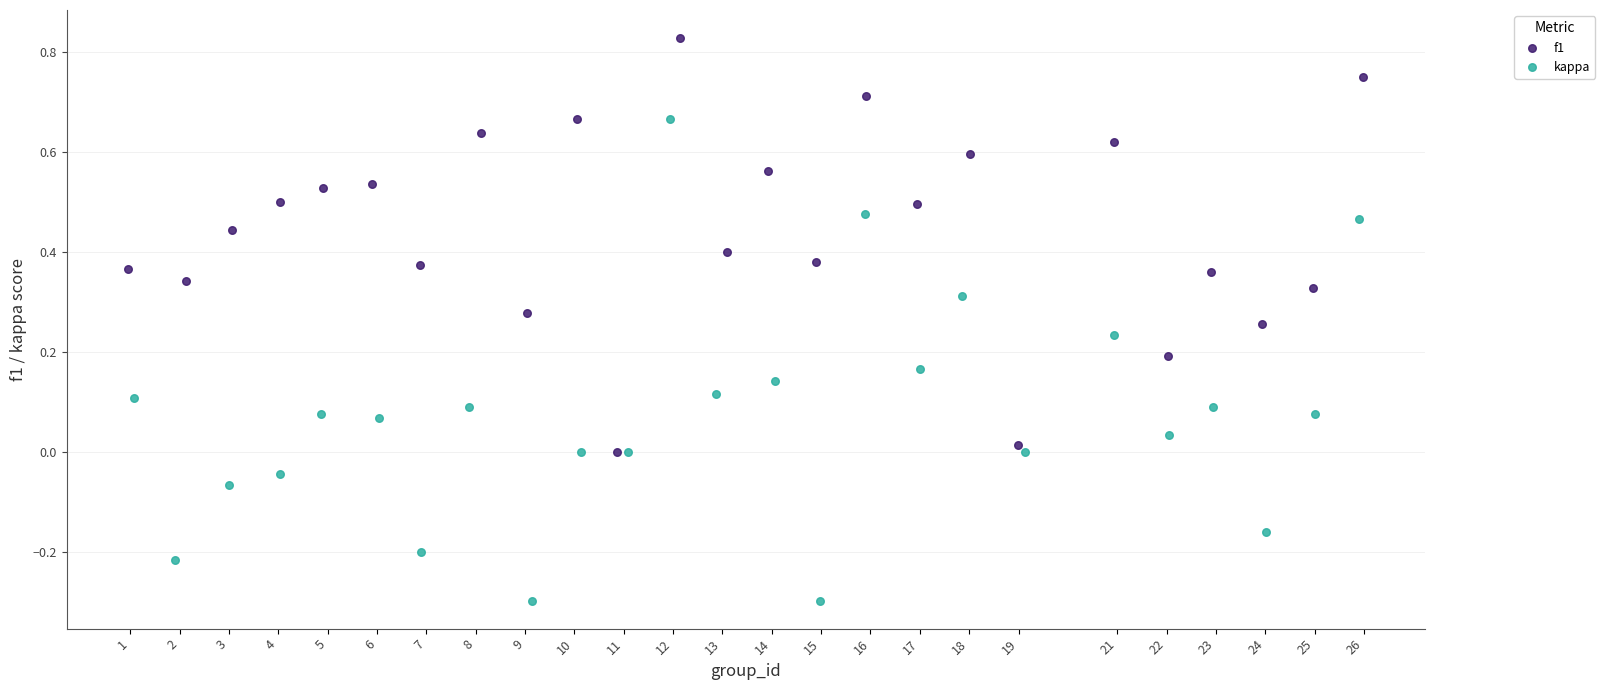

Which series has the largest Y range (max minus min)?

kappa